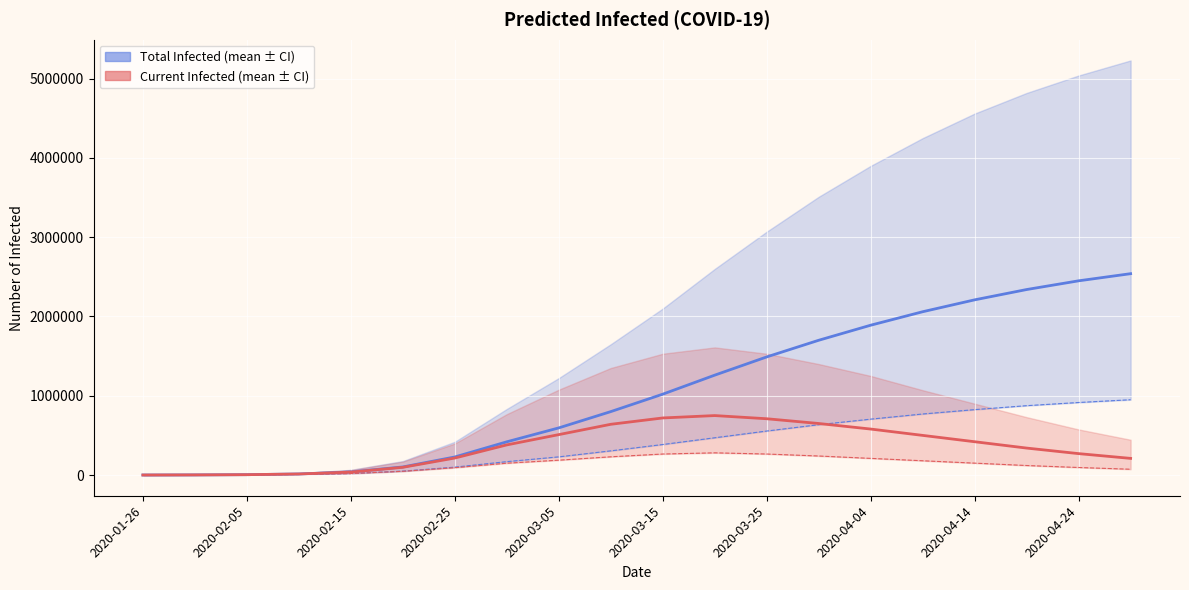

True or false: predicted_current_infected_mean and predicted_total_infected_lower intersect in this chart.

True